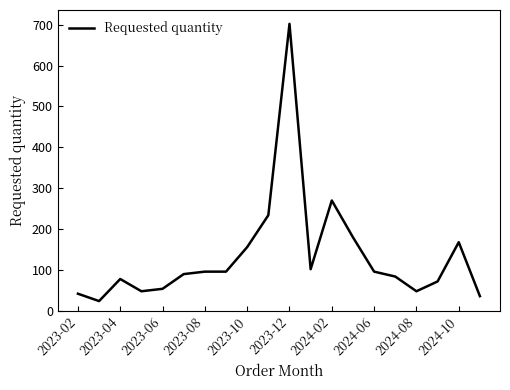

Does the chart have visible grid lines?

No